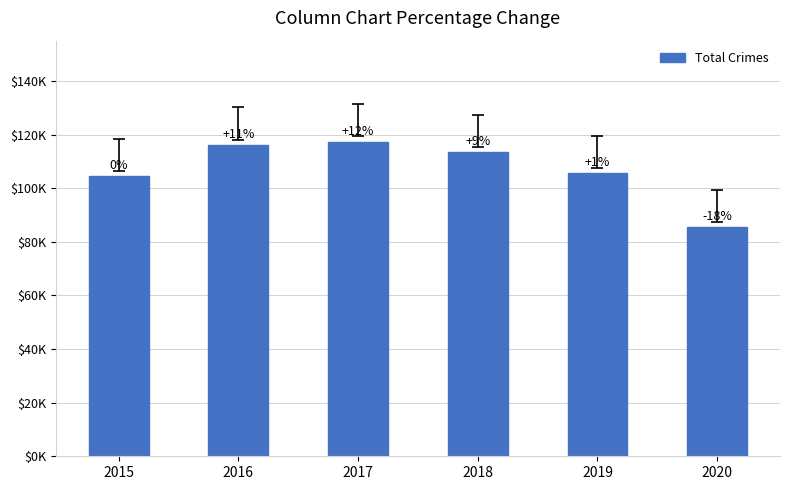

Reading left to right, extract all data points from this chart.

104387	116107	117378	113434	105593	85362